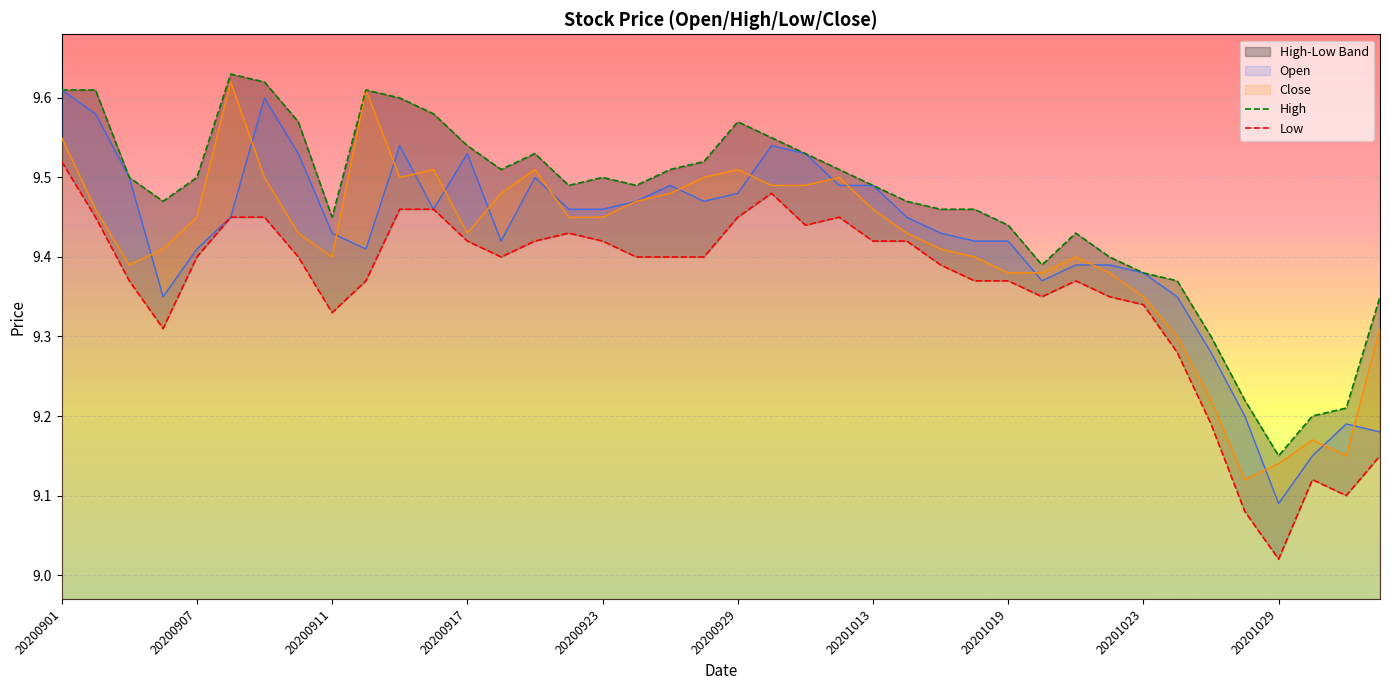

At which label is Open closest to 9?

20201029